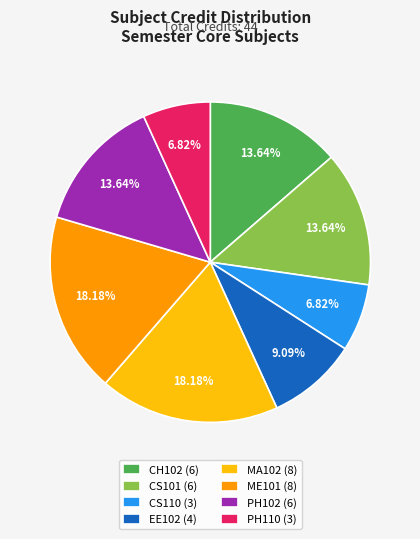

Is MA102 (8) the majority of the pie?

No